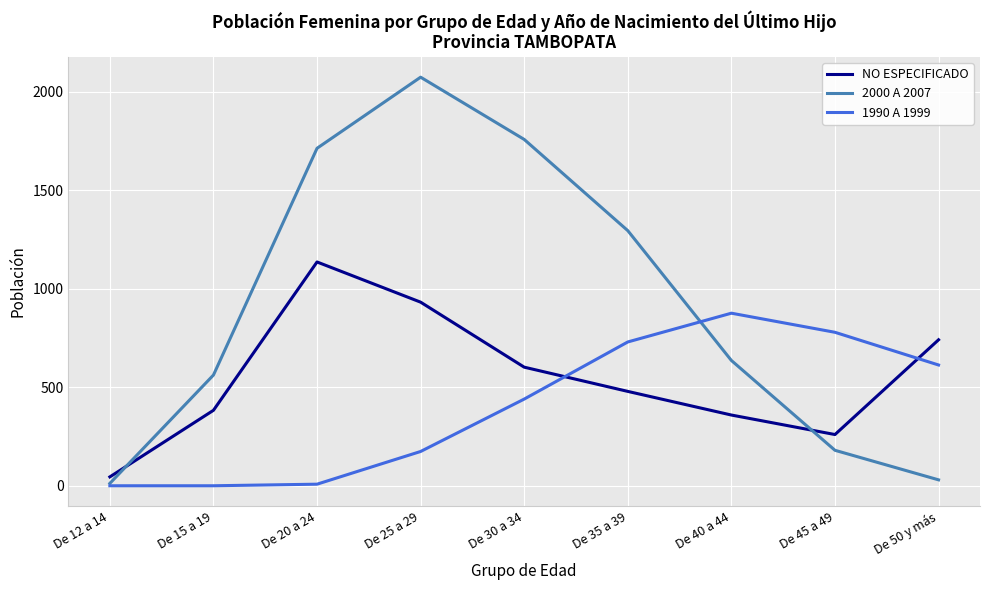

Where do NO ESPECIFICADO and 1990 A 1999 first cross each other?

De 30 a 34 and De 35 a 39